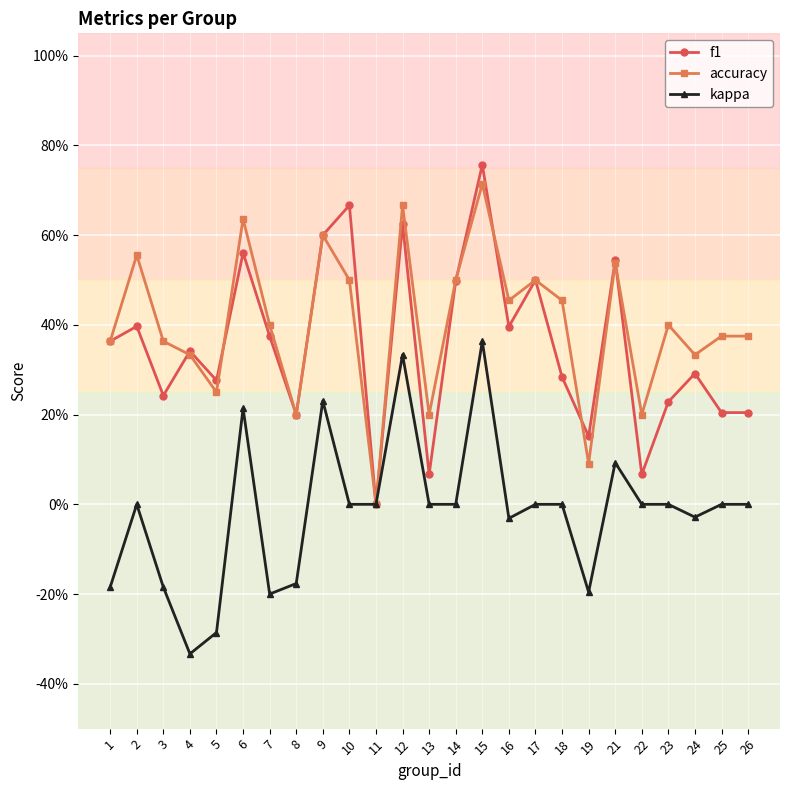

What is the difference between the maximum and minimum values in the accuracy series?

0.7